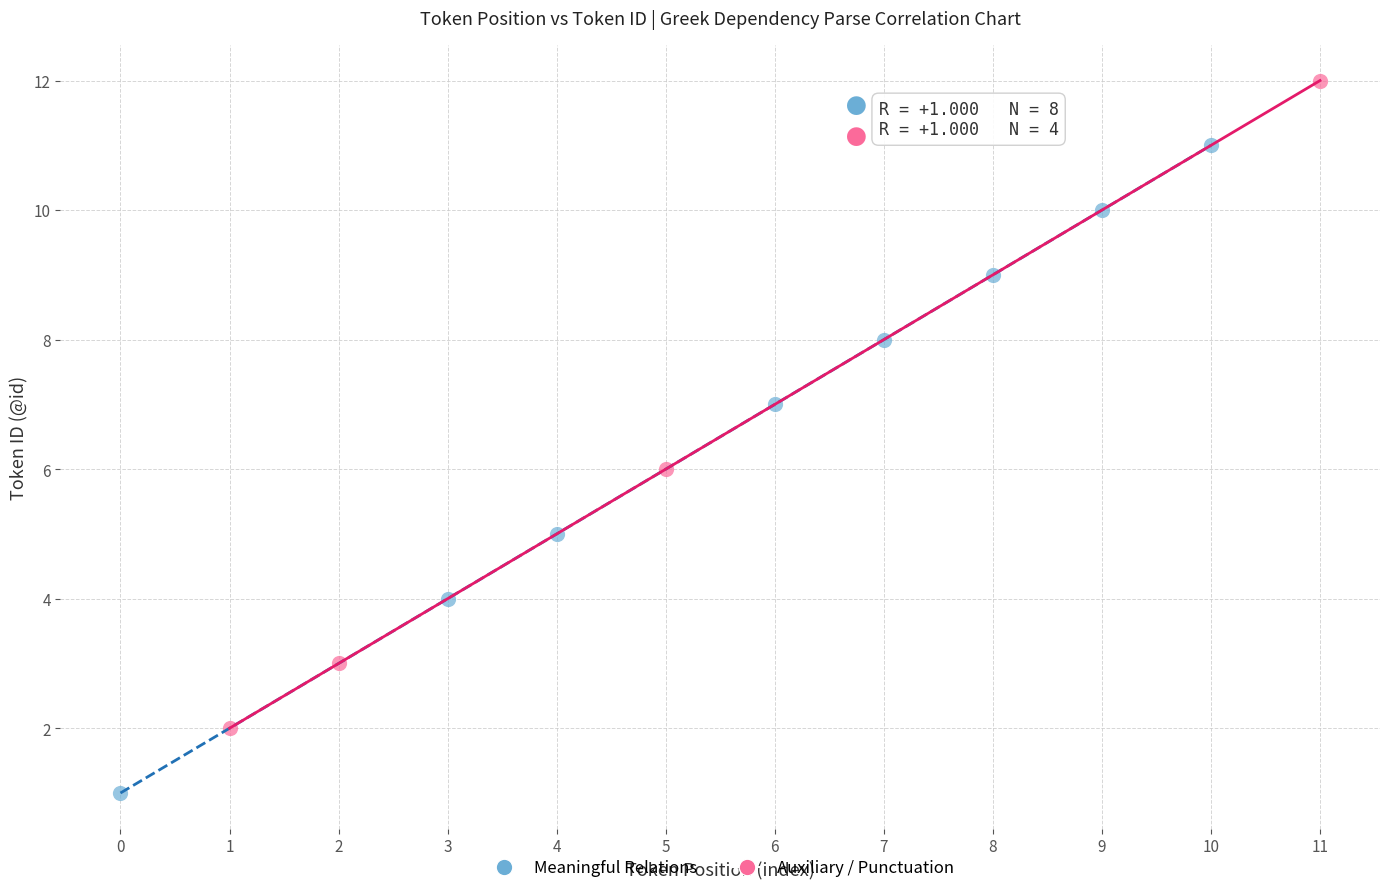

What are all the series names shown in the legend?

Meaningful Relations, Auxiliary / Punctuation